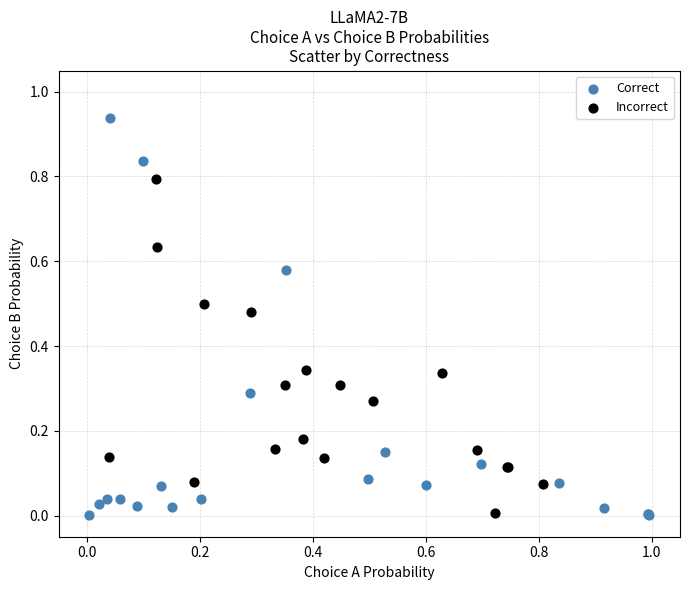

Which series reaches the maximum Y coordinate?

Correct